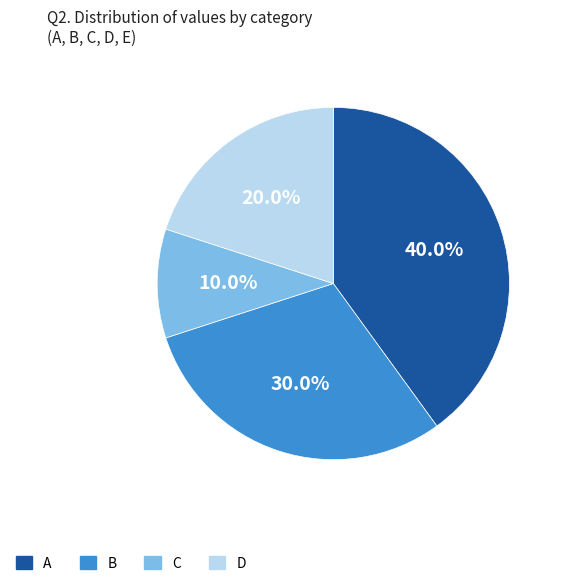

Is there a majority slice in this chart?

No